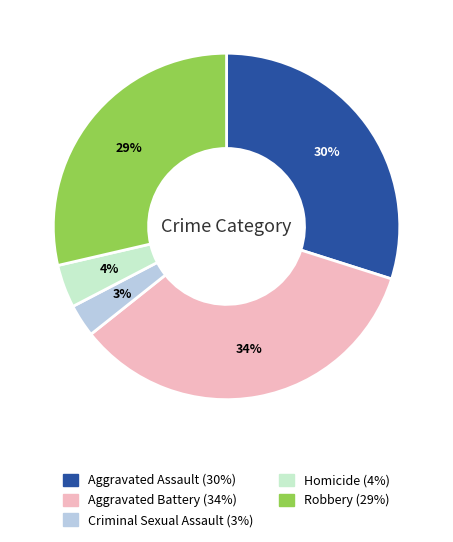

Which has a higher value, Robbery or Aggravated Battery?

Aggravated Battery